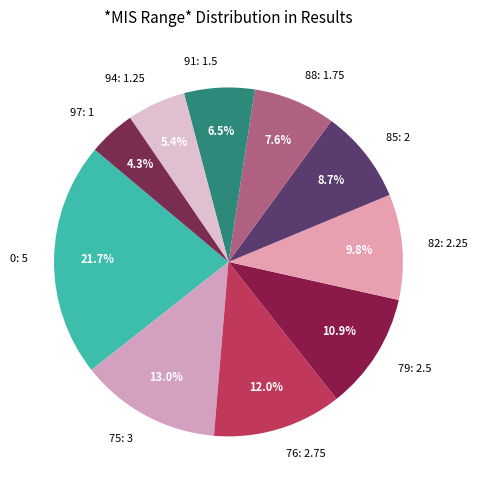

Rank the categories by value from lowest to highest.

97, 94, 91, 88, 85, 82, 79, 76, 75, 0